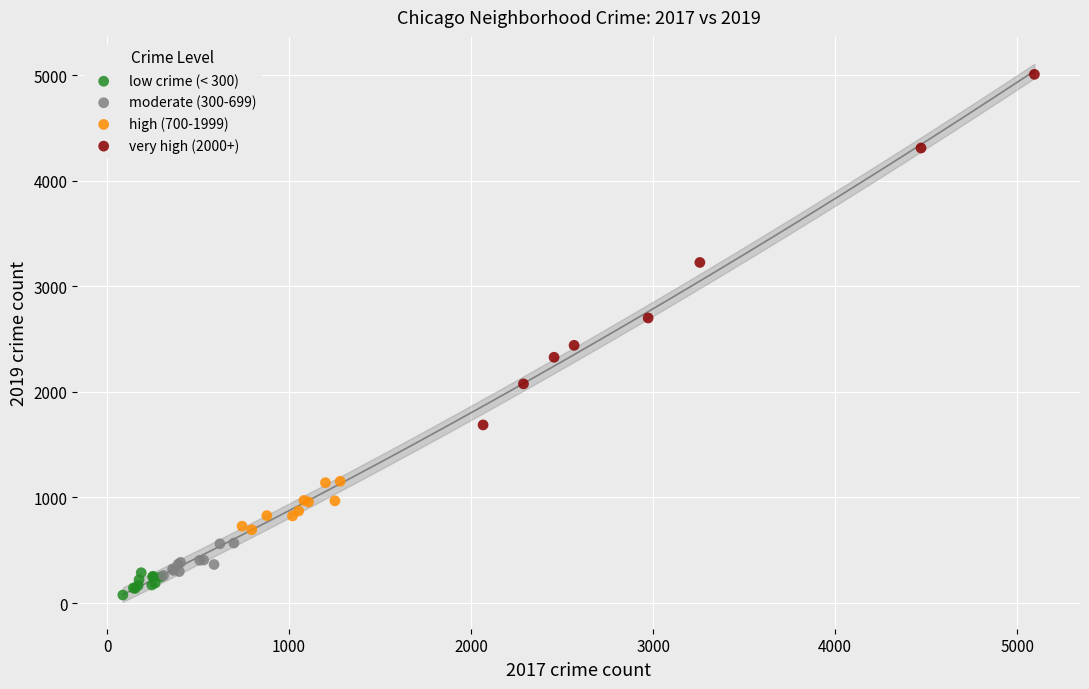

What are all the series names shown in the legend?

low crime (< 300), moderate (300-699), high (700-1999), very high (2000+)